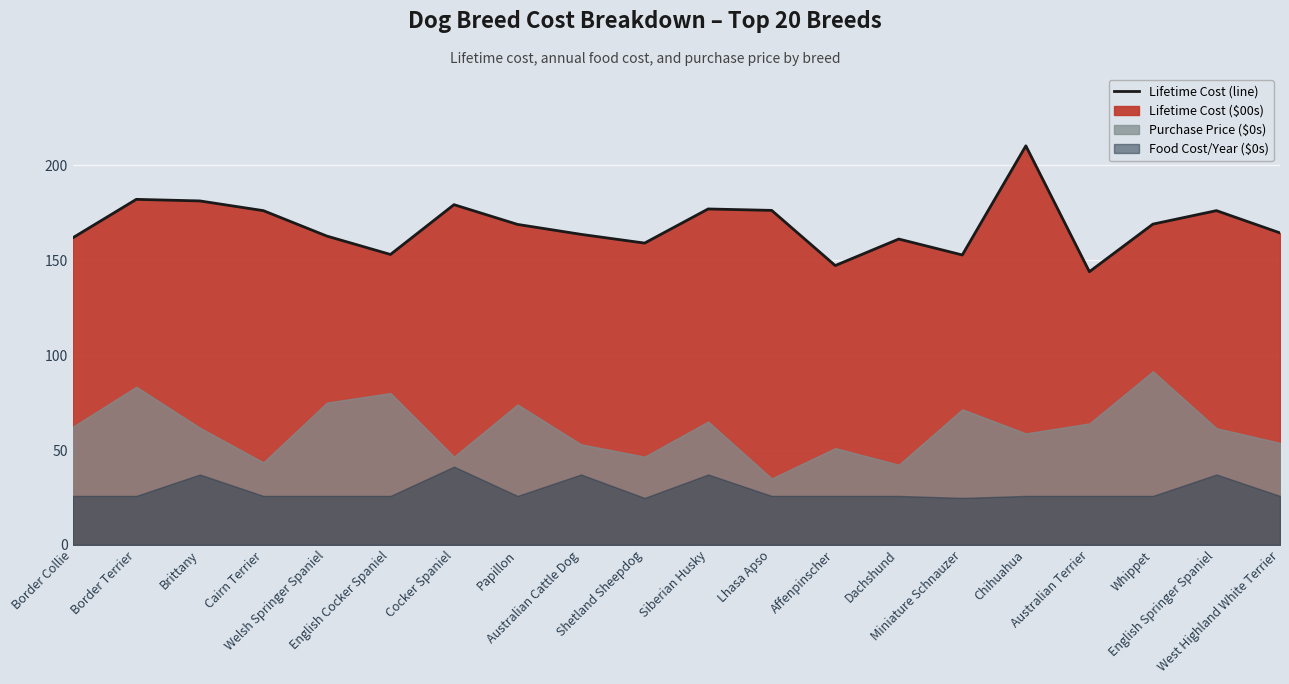

What is the minimum value shown in the chart?

144.0